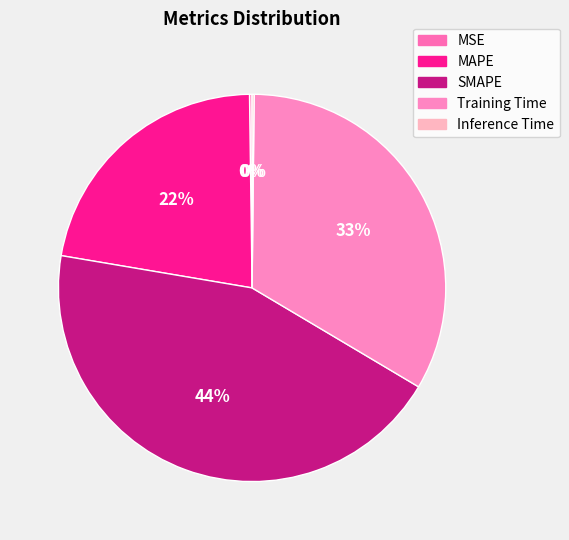

Is Inference Time the majority of the pie?

No